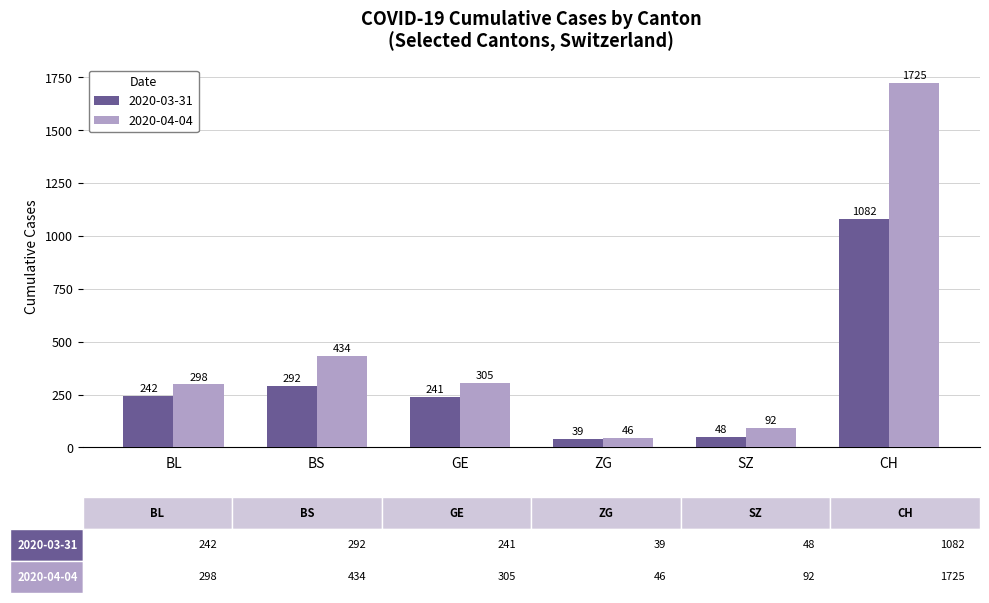

List the series in order of their overall mean, lowest first.

2020-03-31, 2020-04-04